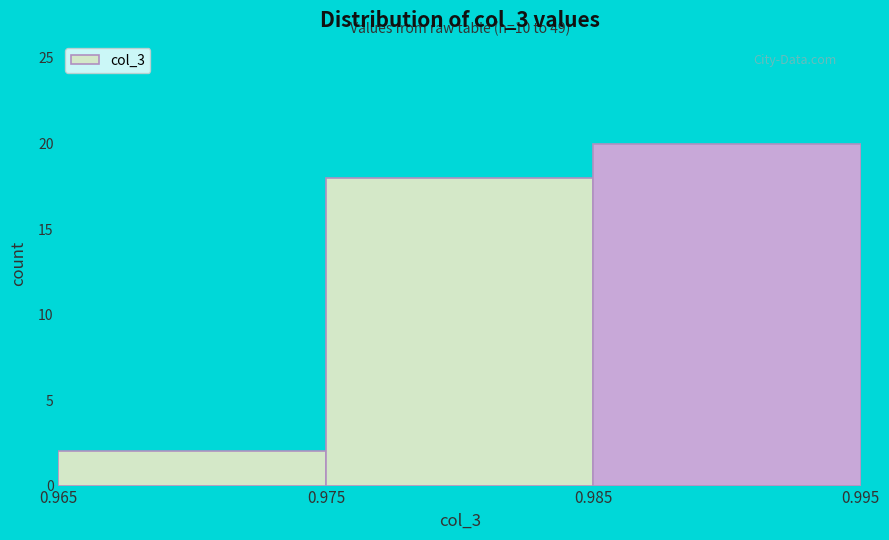

Over which range of the x-axis is the bar tallest?

0.985 to 0.995